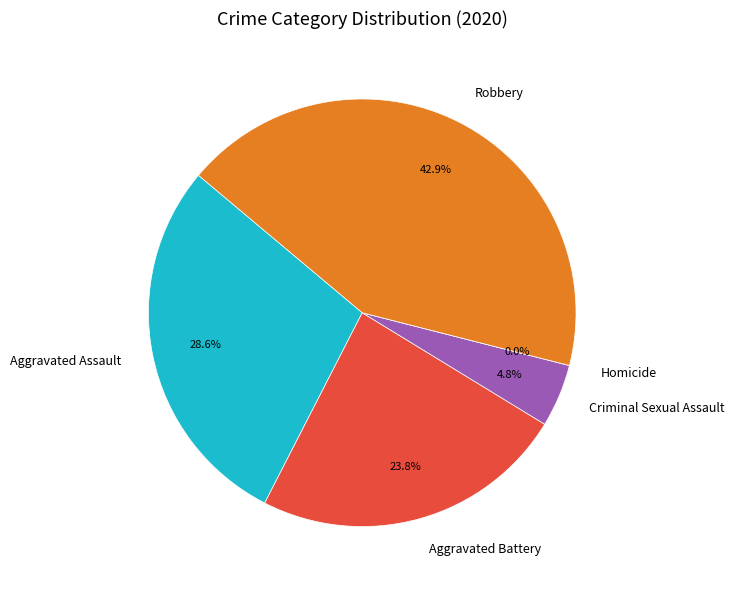

What is the largest slice in the pie chart?

Robbery